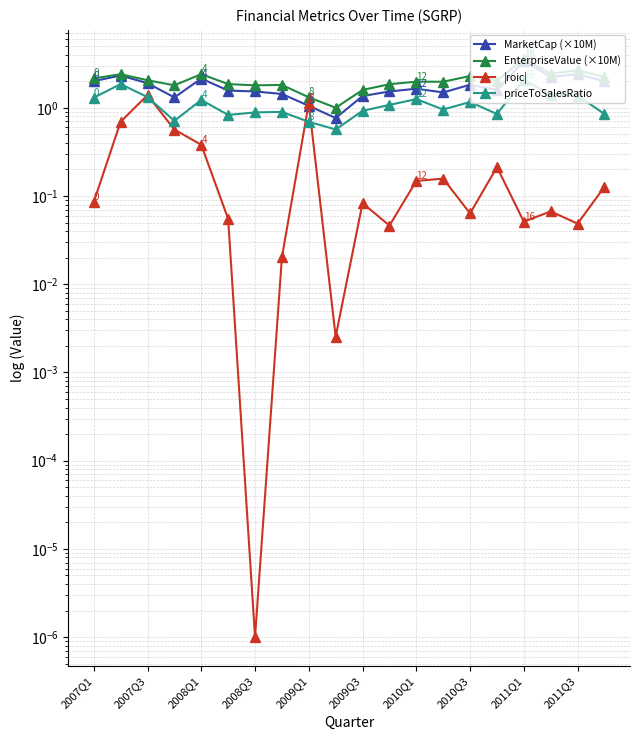

Which series has the largest total across all categories?

EnterpriseValue (×10M)